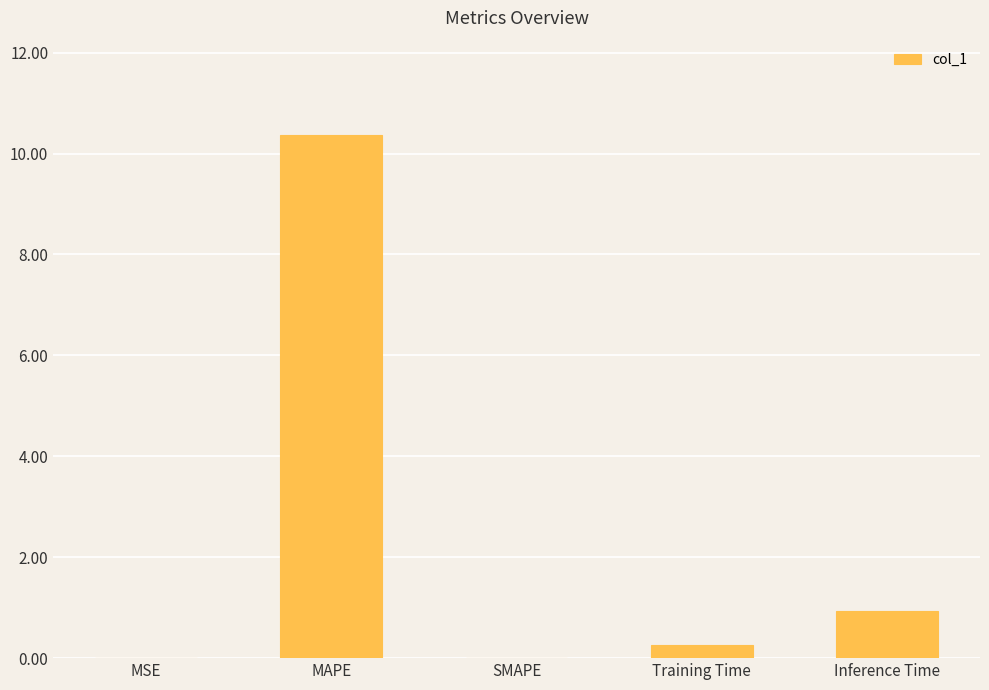

What is the sum of all values?

11.6